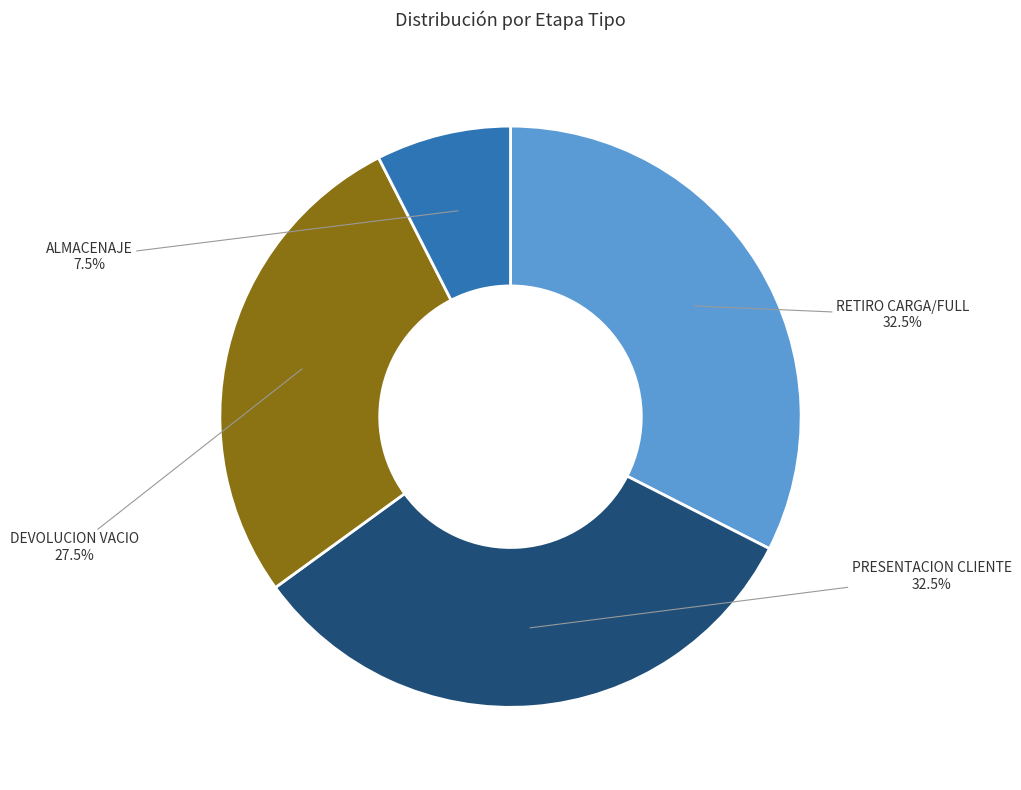

Does any single category account for the majority?

No